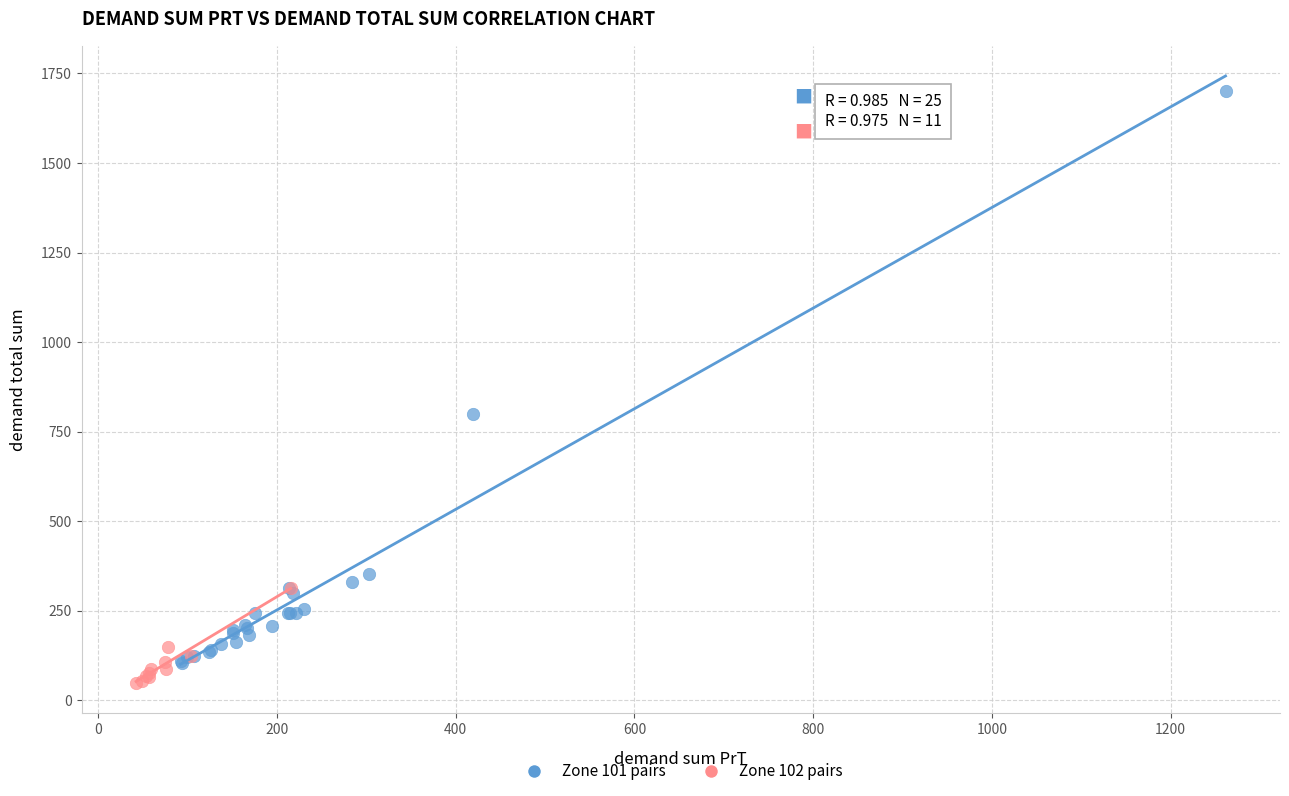

Which series has the largest Y range (max minus min)?

Zone 101 pairs